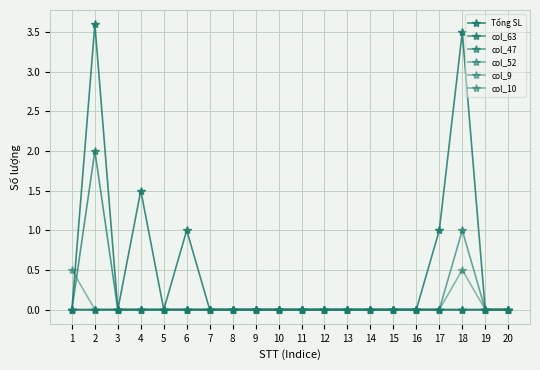

How many categories are shown in the chart?

20